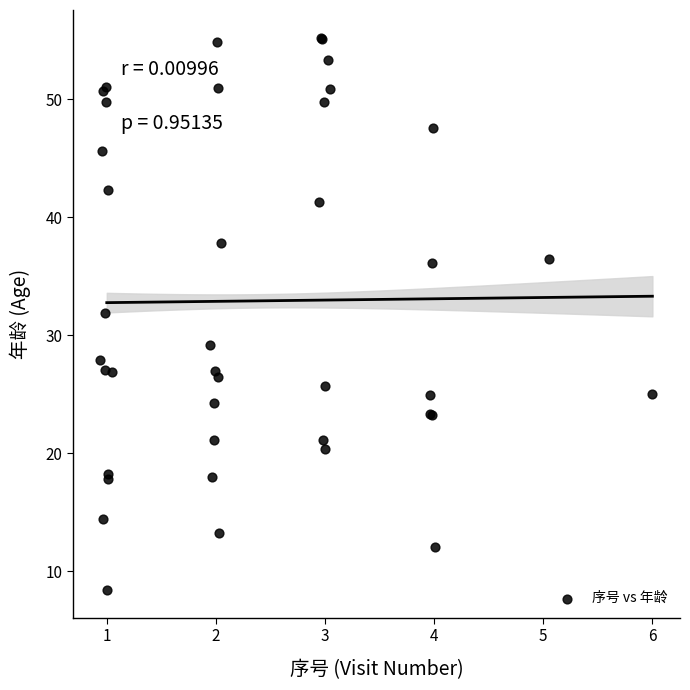

What Y value in the scatter plot is closest to 31?

31.9